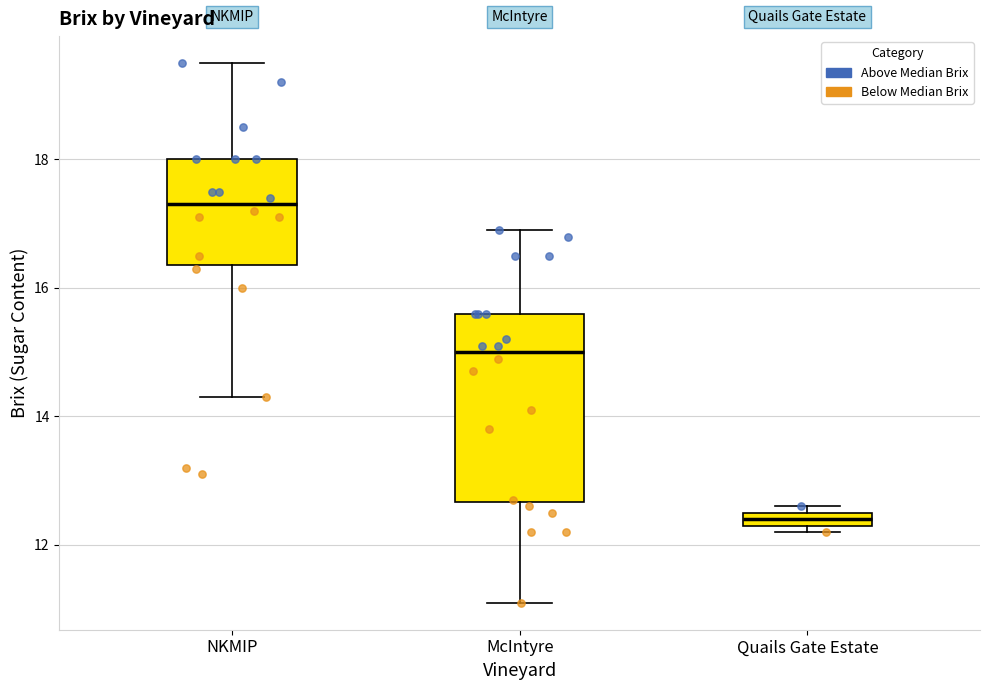

Which box's median line is the highest?

NKMIP